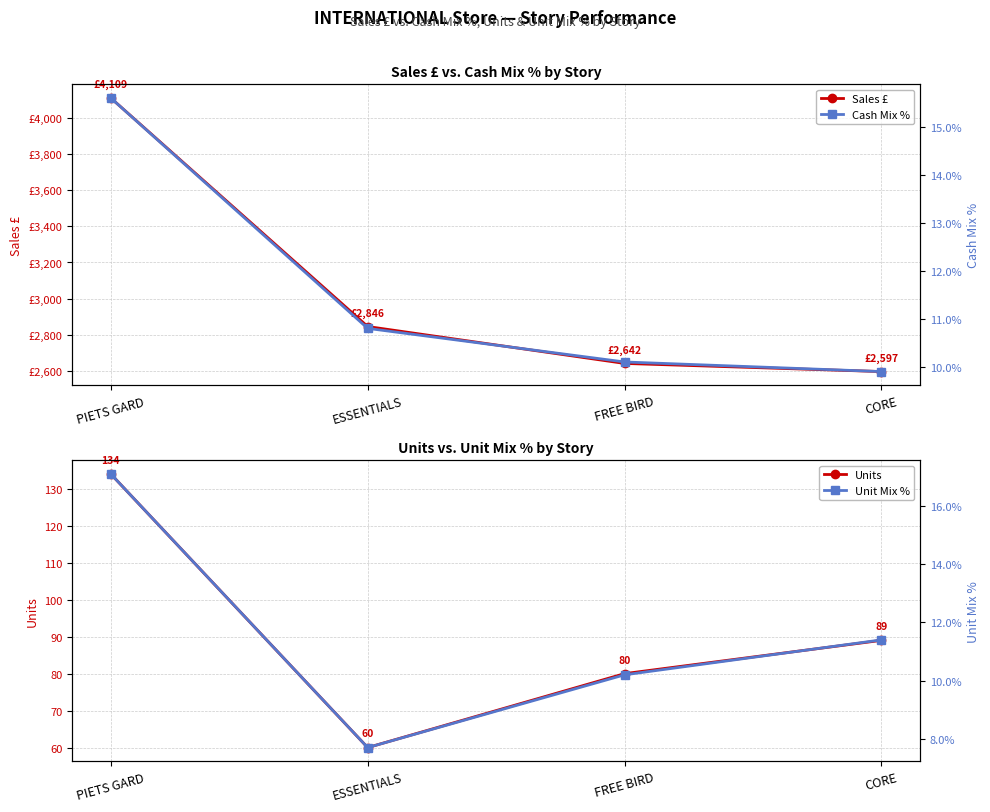

Which has a higher value, CORE or ESSENTIALS?

ESSENTIALS